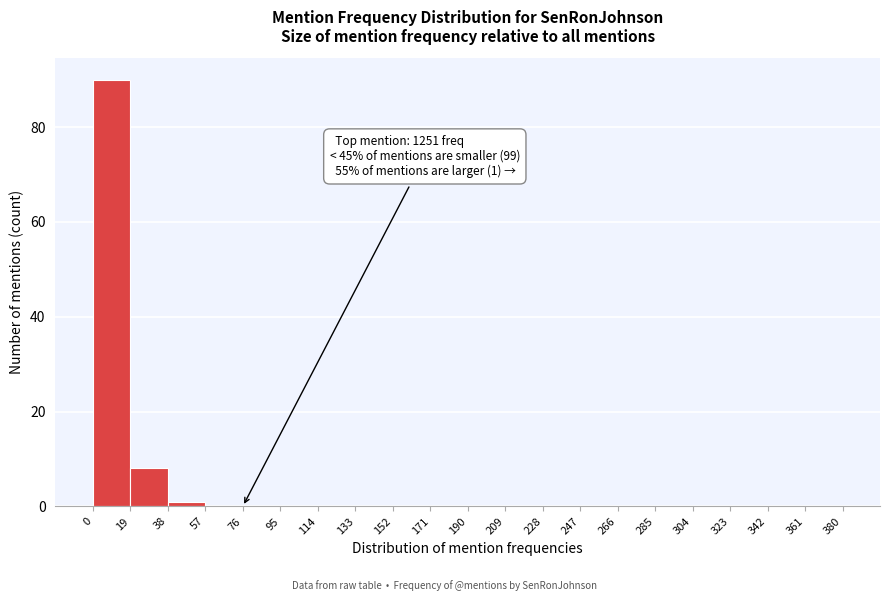

Over which range of the x-axis is the bar tallest?

0 to 19